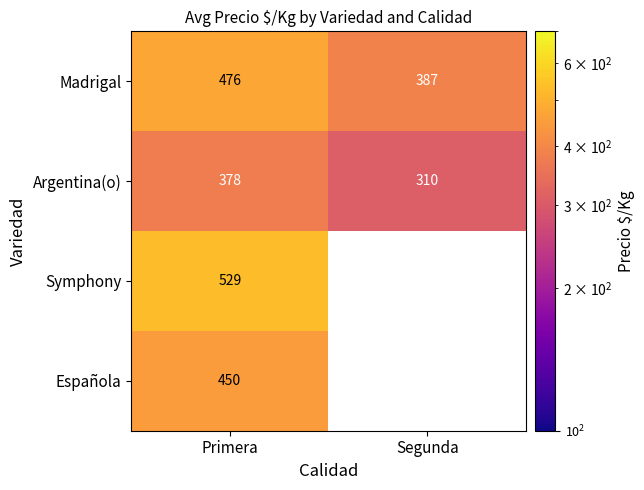

At which label is Madrigal closest to 431?

Segunda